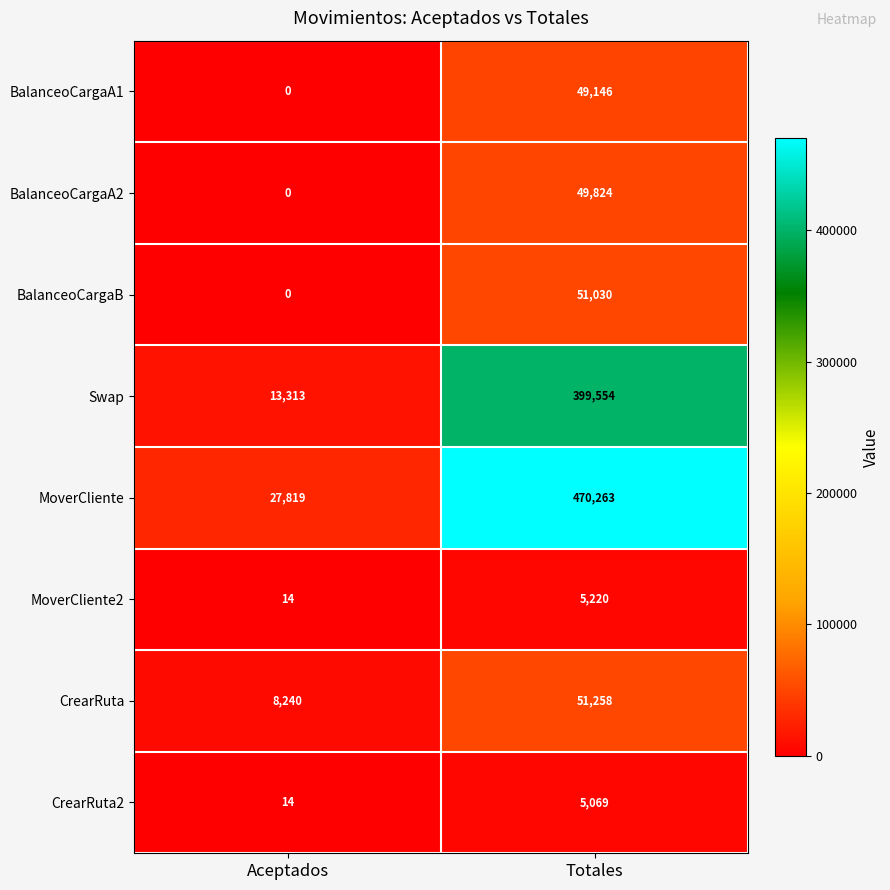

What is the total value across all series at Aceptados?

49400